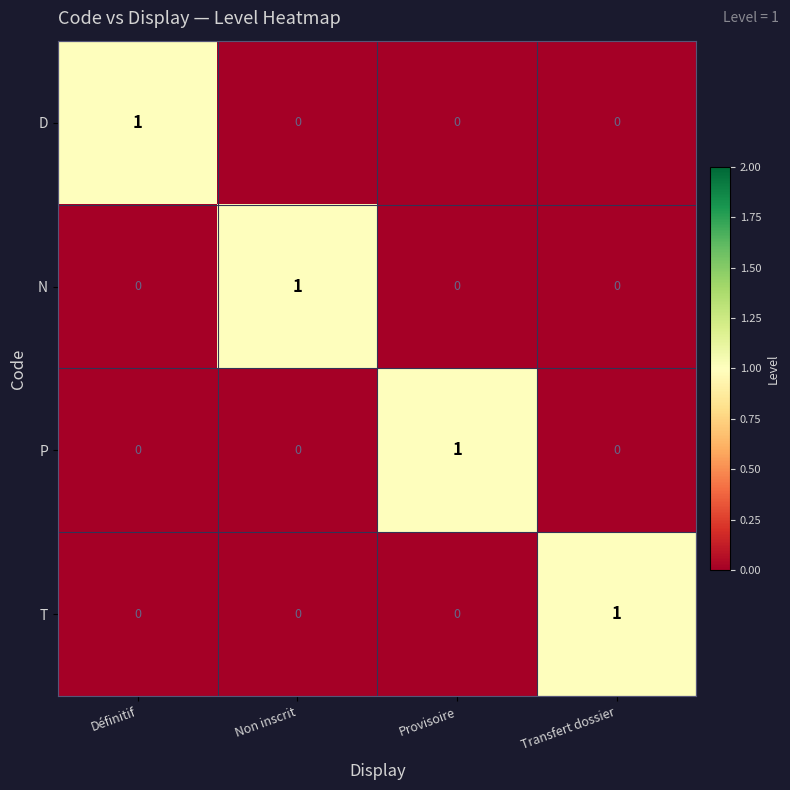

Reading left to right, list all the values displayed in this chart.

D: 1	0	0	0
N: 0	1	0	0
P: 0	0	1	0
T: 0	0	0	1